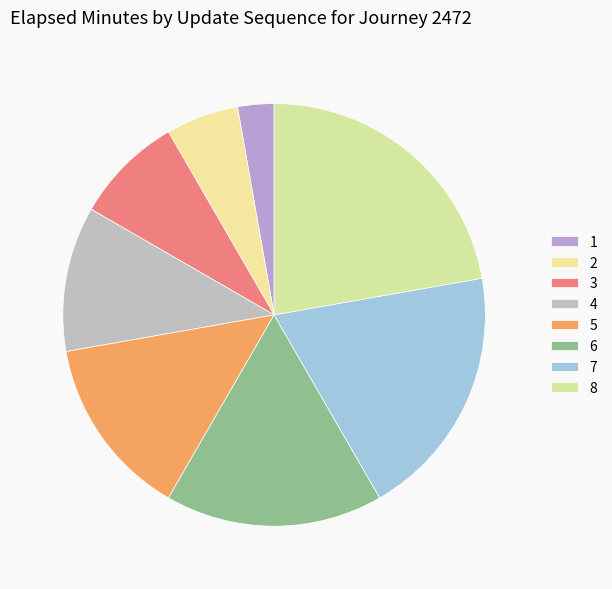

To the nearest percent, what percentage of the pie is 2?

6%